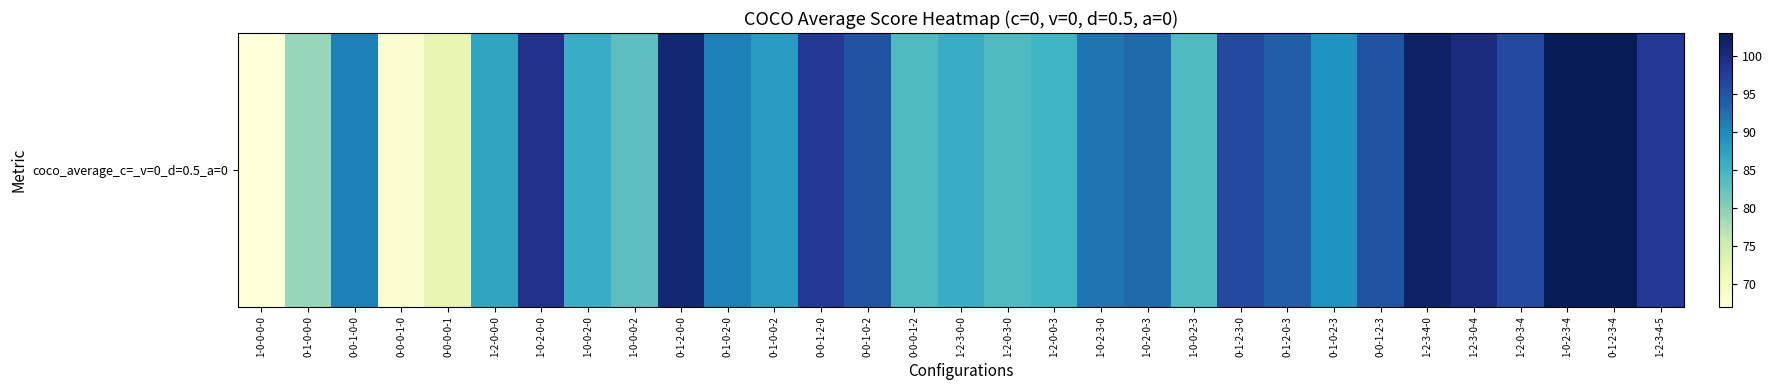

What is the minimum value shown in the chart?

67